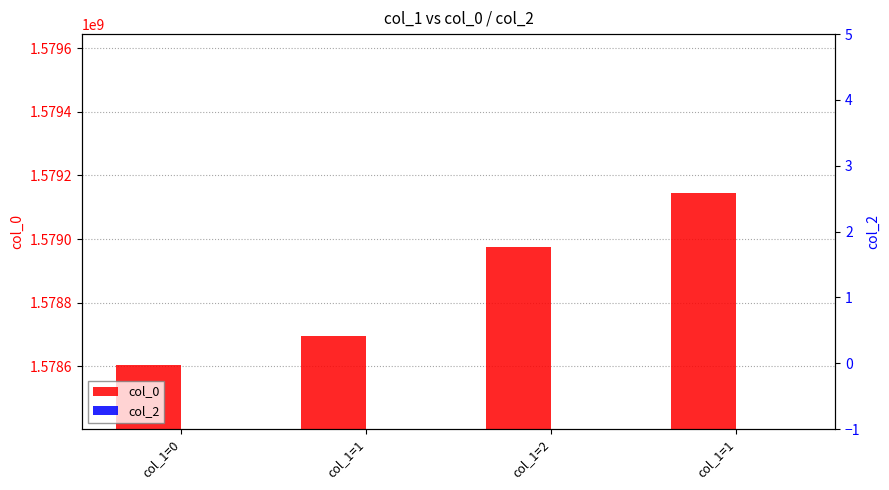

Rank the series at col_1=1 from lowest to highest value.

col_2, col_0